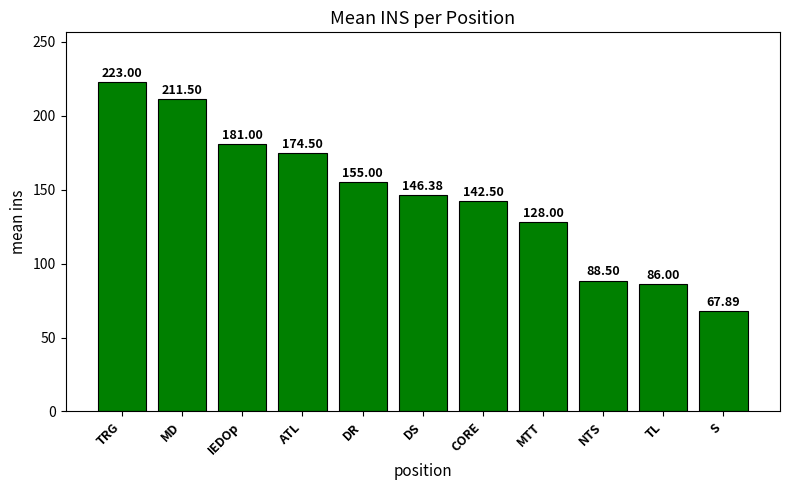

Which label corresponds to the smallest value in the chart?

S